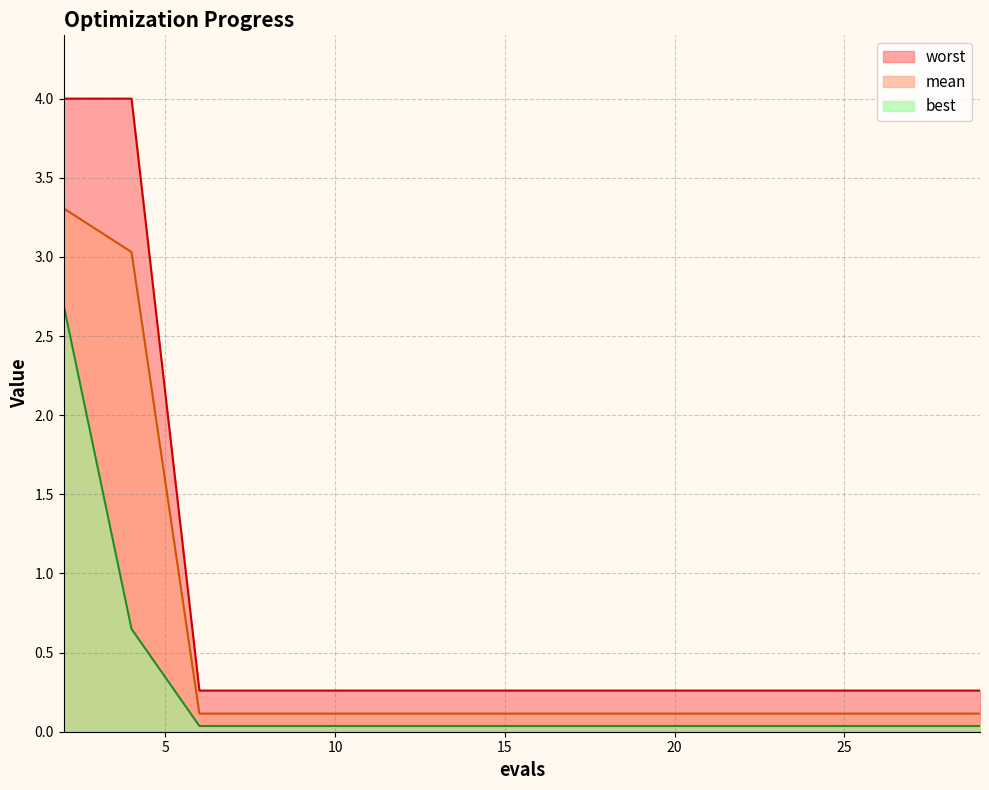

Which category has the highest value in the worst series?

2